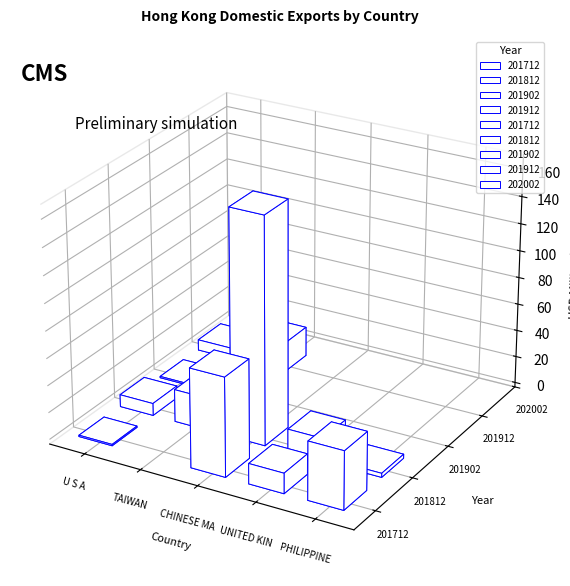

Rank the series at U S A from highest to lowest value.

201812, 201912, 201712, 201902, 202002